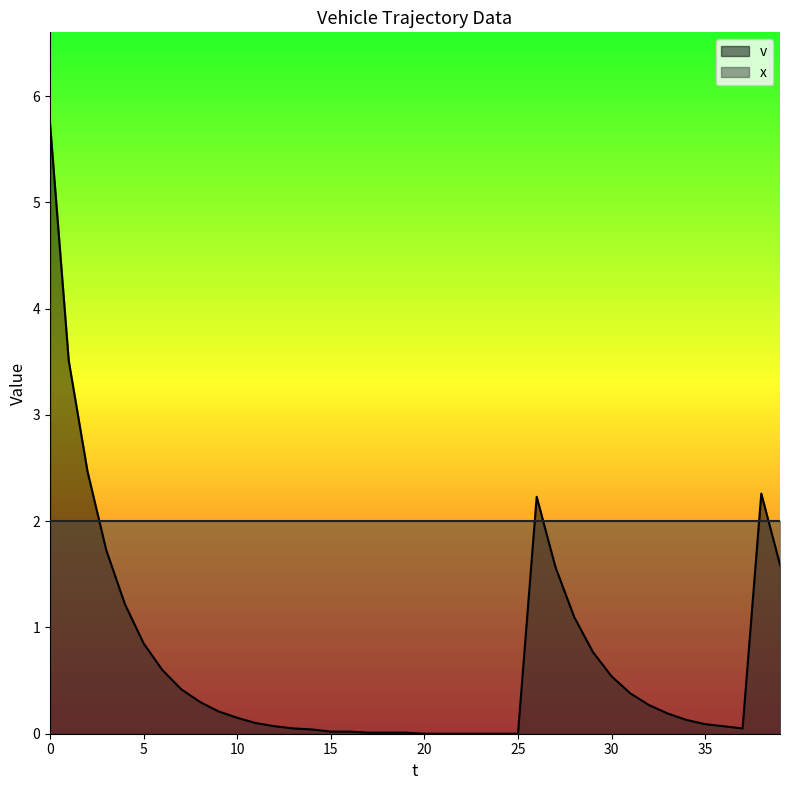

What is the average value?

0.7